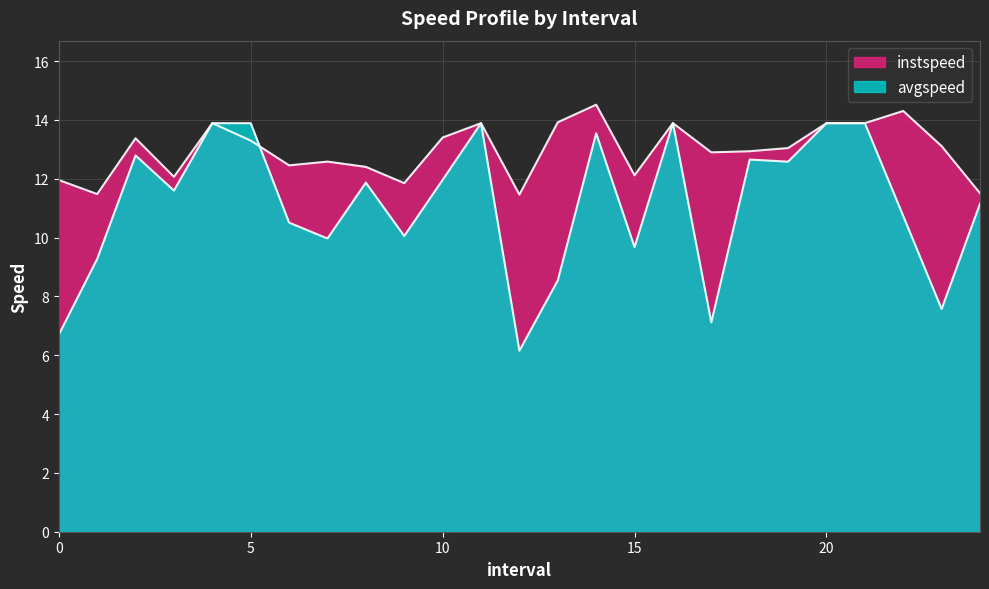

Which series changed the most between 3 and 13?

avgspeed